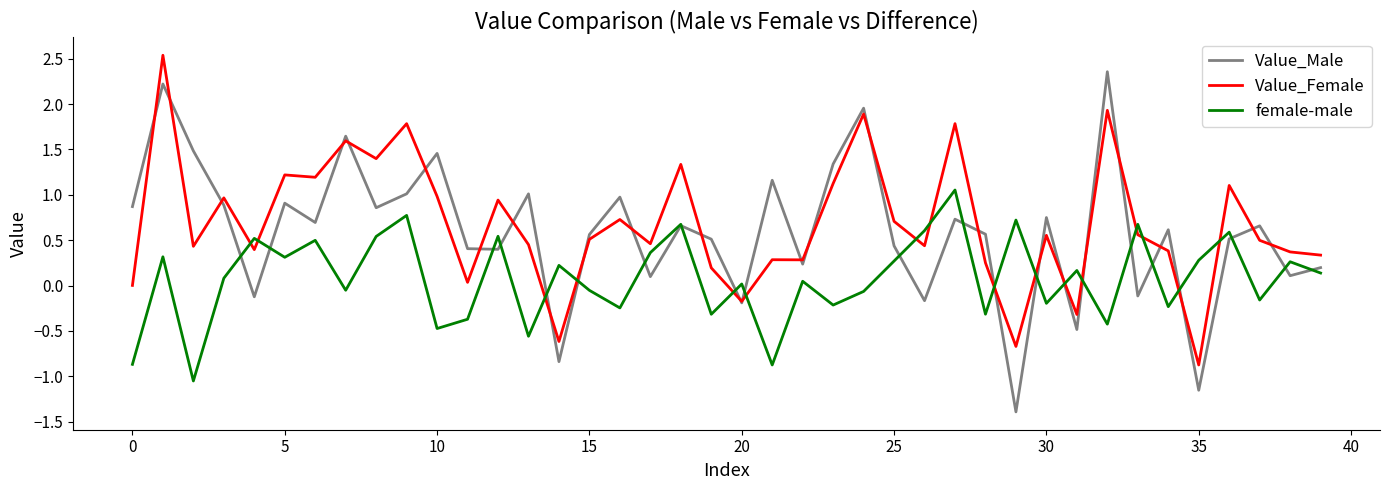

Rank the series by their maximum value, from highest to lowest.

Value_Female, Value_Male, female-male